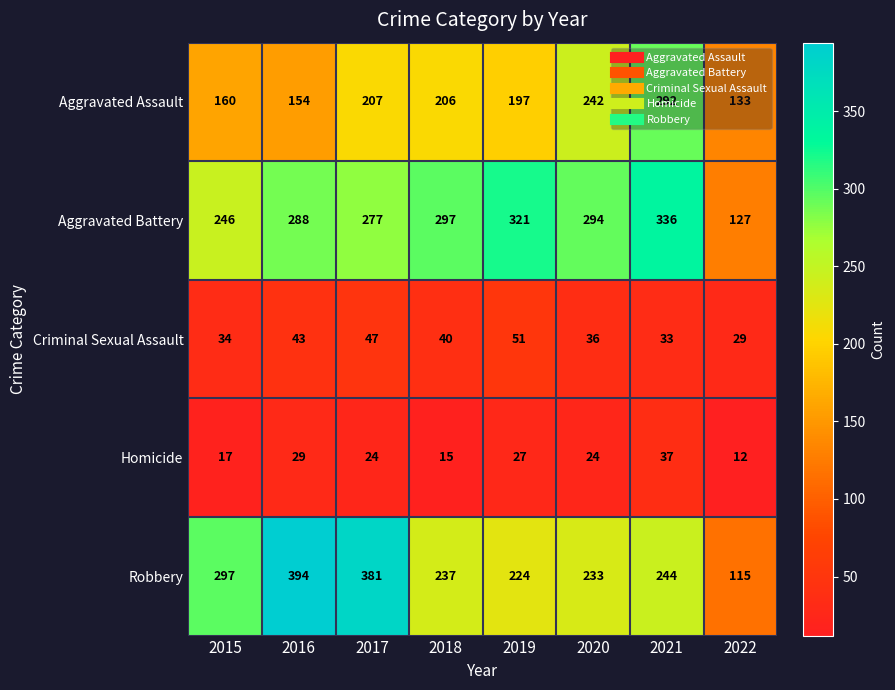

The Aggravated Battery series shows 474 at 2016. True or false?

False